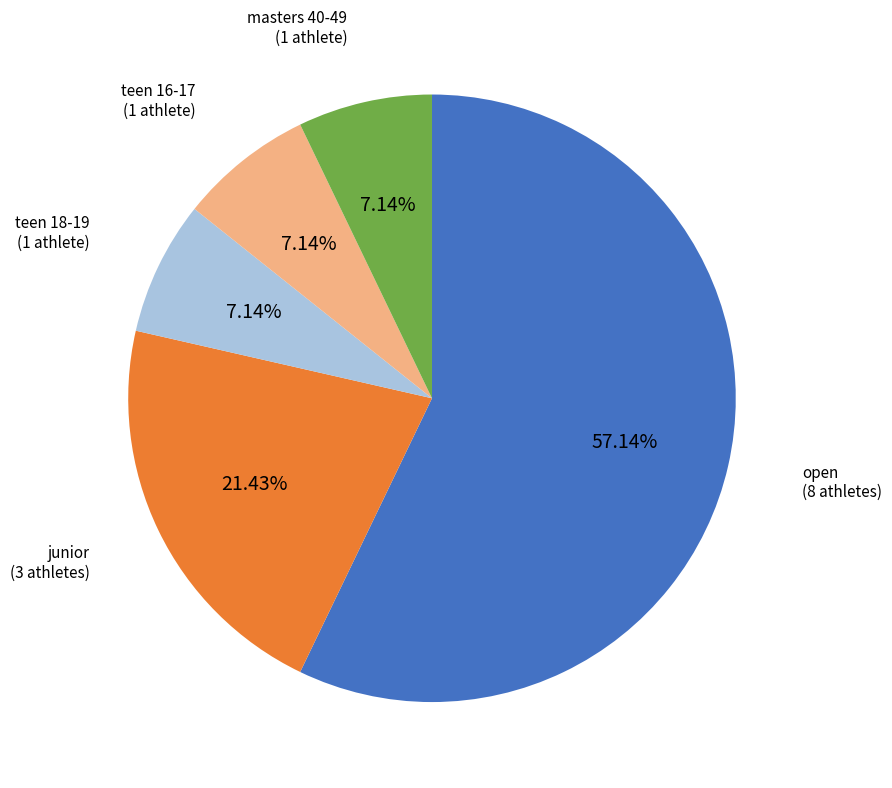

Is there any slice that represents more than half of the pie?

Yes